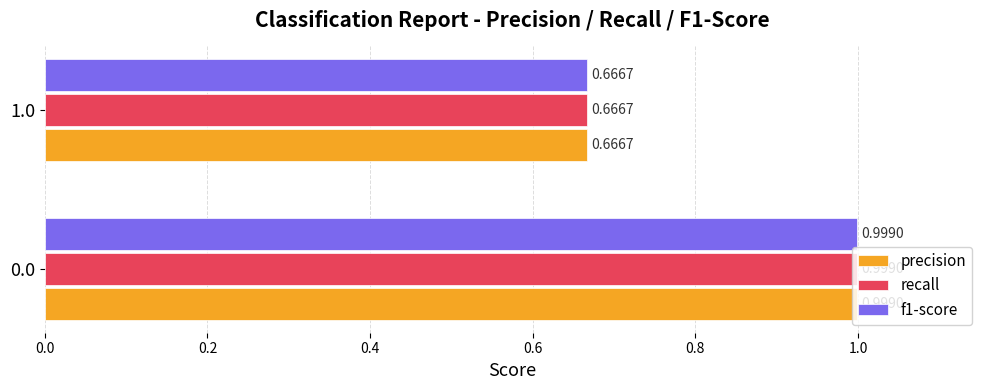

What is the sum of all f1-score values?

1.7